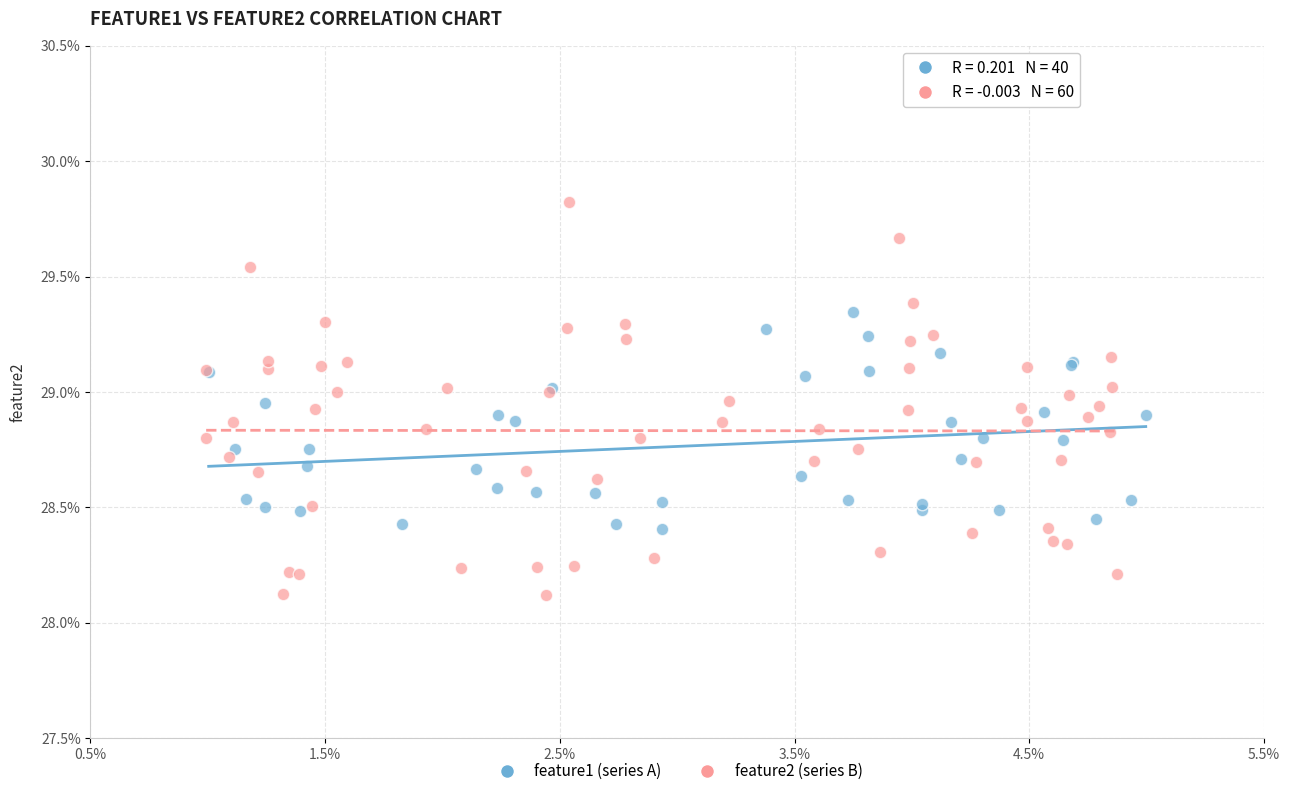

Which series has the largest Y range (max minus min)?

feature2 (series B)